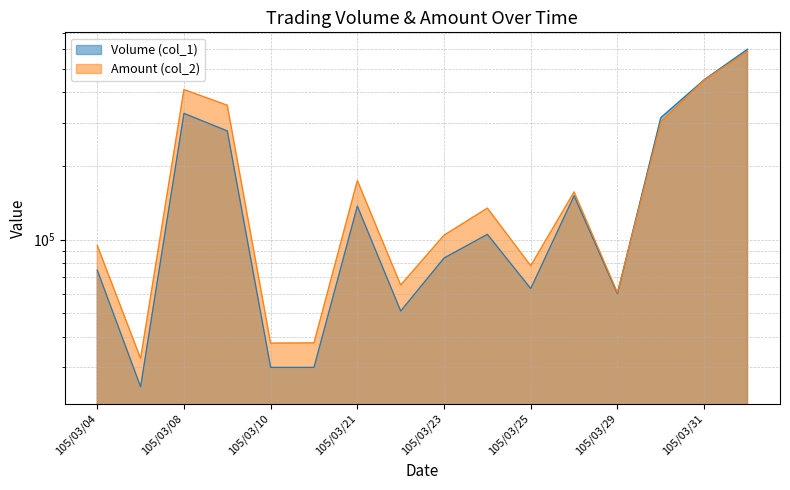

What is the difference between the second highest and second lowest values in the Amount (col_2) series?

411580